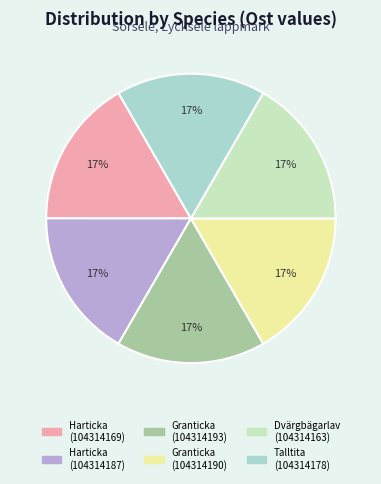

How many slices are in this pie chart?

6